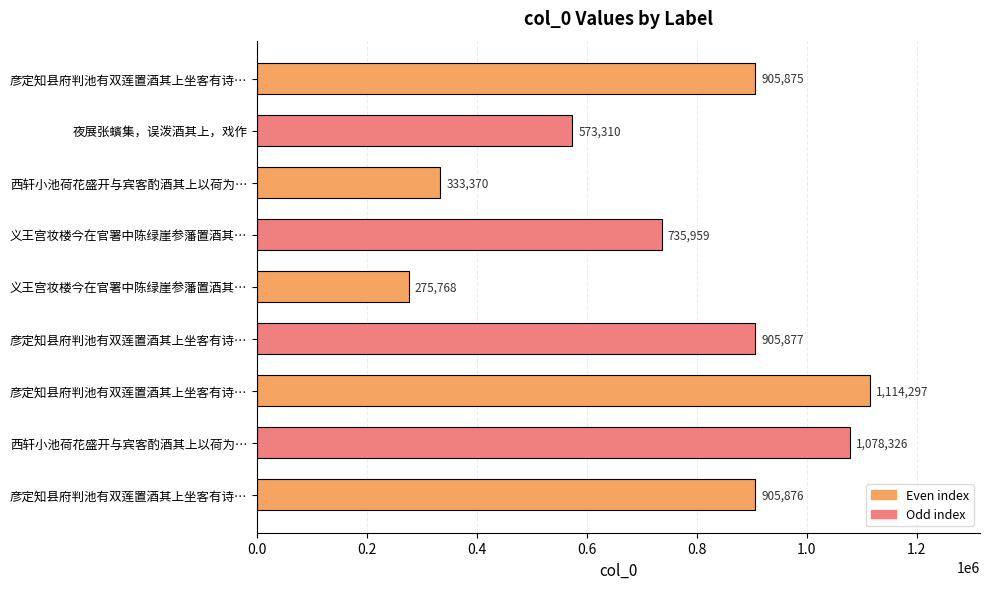

How many data points are less than 905875?

4